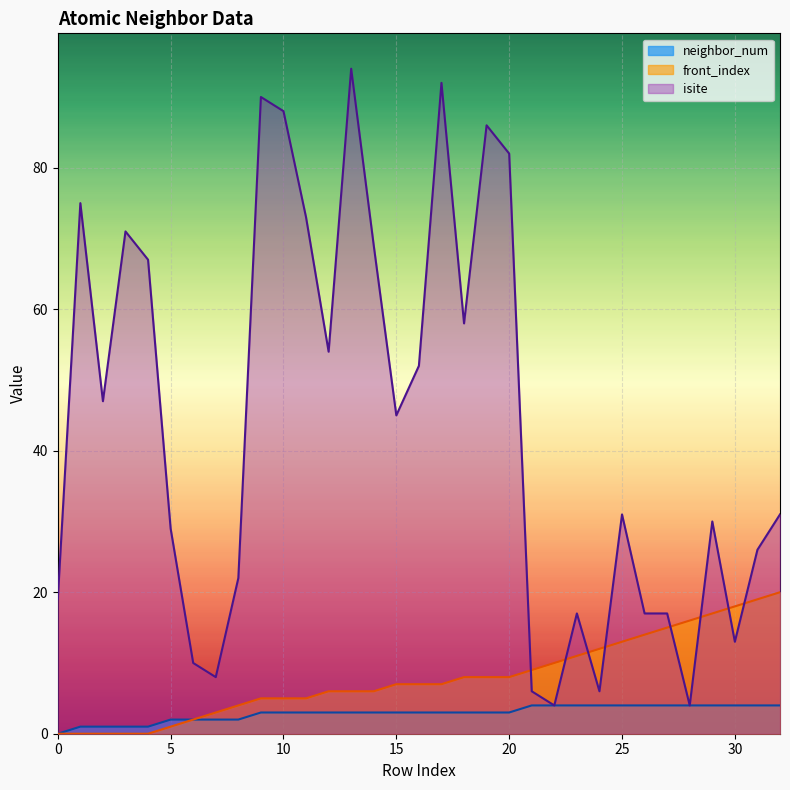

Does the chart display data point markers on the line(s)?

No